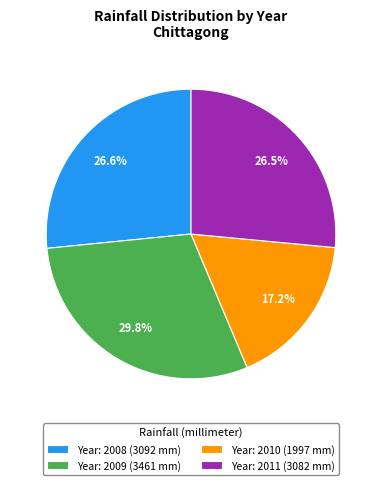

Is there any slice that represents more than half of the pie?

No